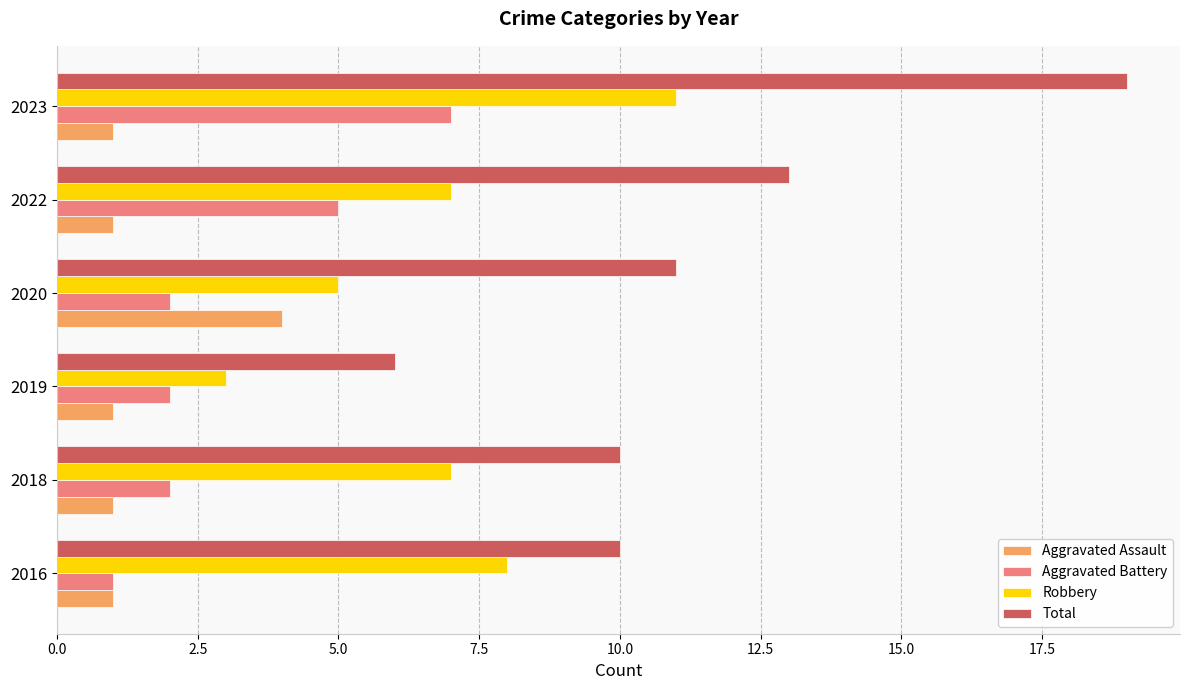

List the series in order of their peak value, lowest first.

Aggravated Assault, Aggravated Battery, Robbery, Total